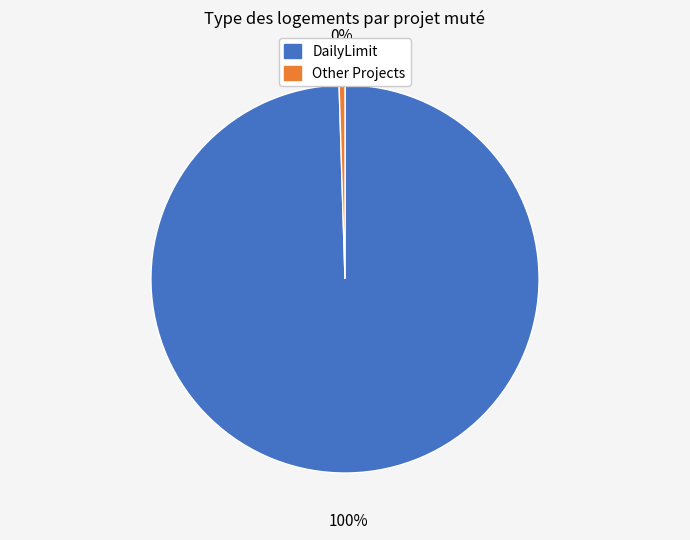

To the nearest percent, what is the average slice percentage?

50%